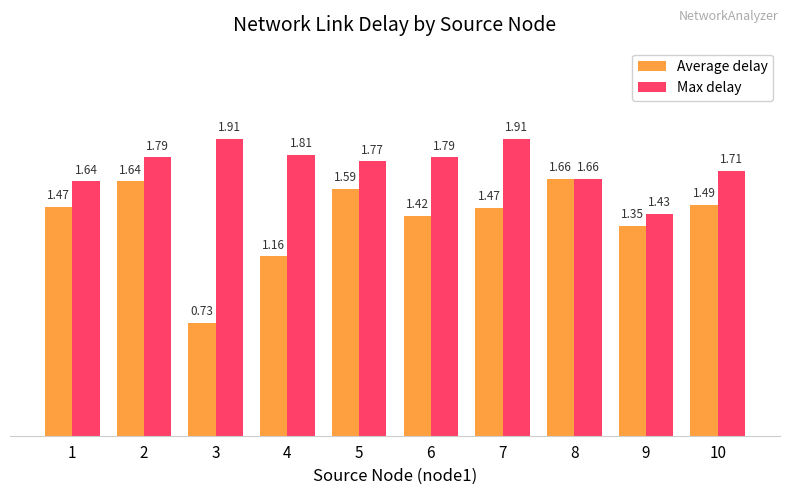

How many series are shown in this chart?

2